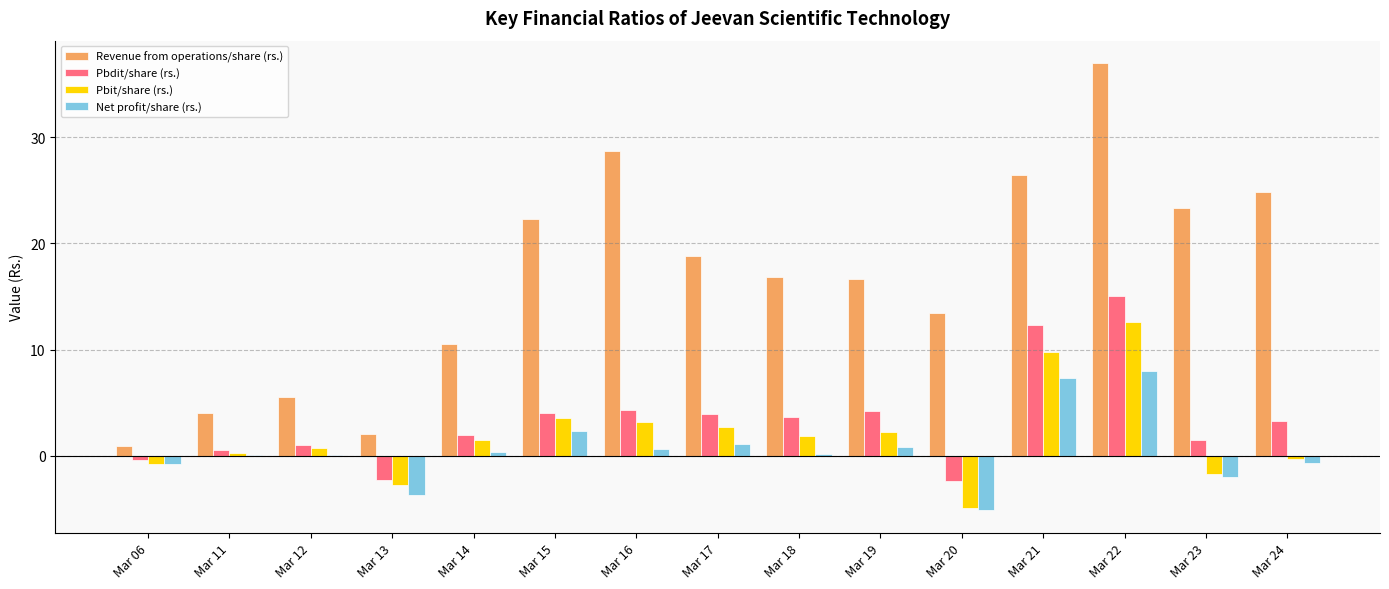

Is it true that Pbit/share (rs.) equals 1.5 at Mar 14?

True